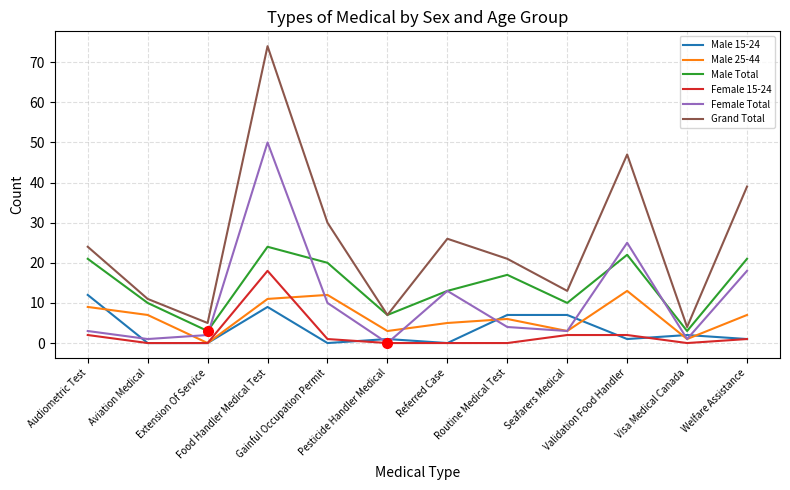

Is it true that Male 25-44 equals 3 at Seafarers Medical?

True